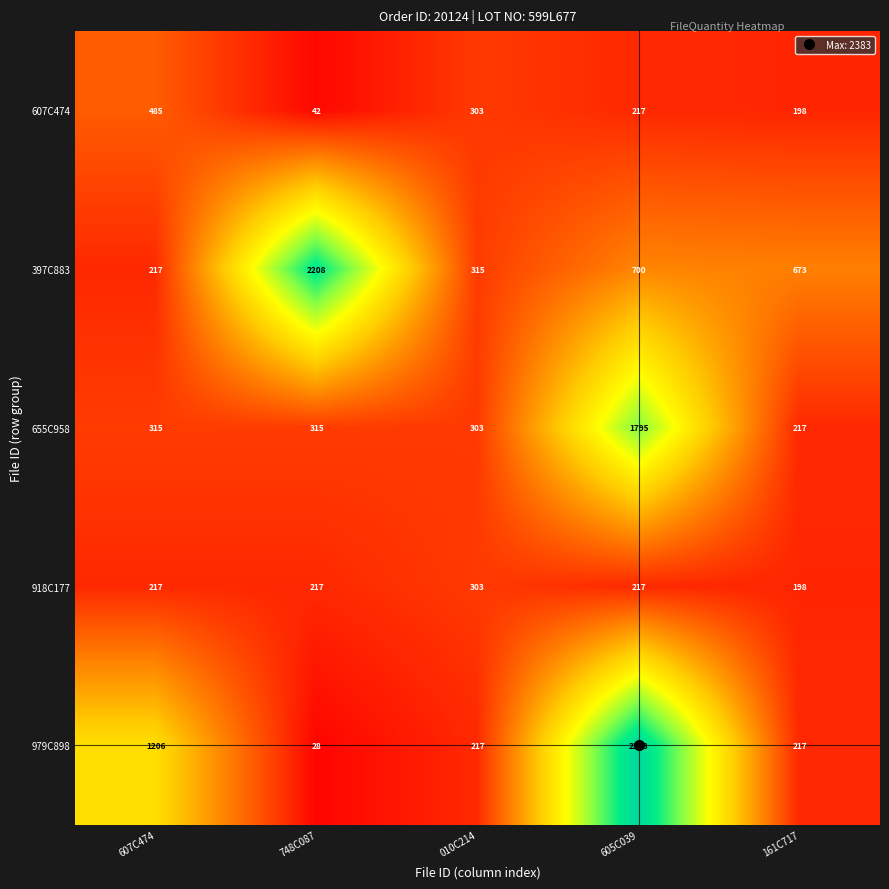

What is the greatest value displayed?

2383